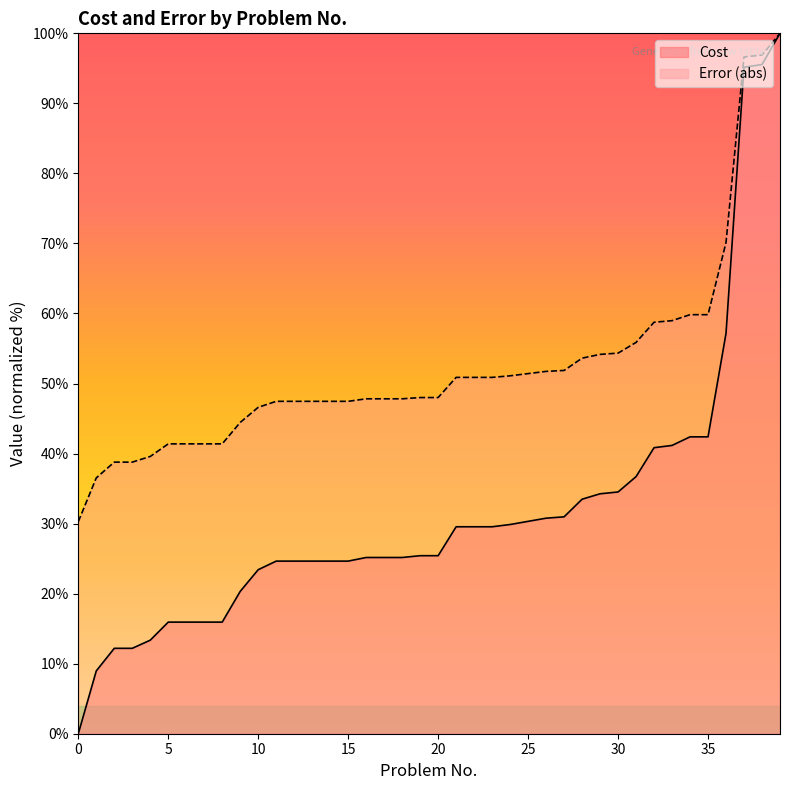

Is it true that Cost equals 12.2 at 3?

True